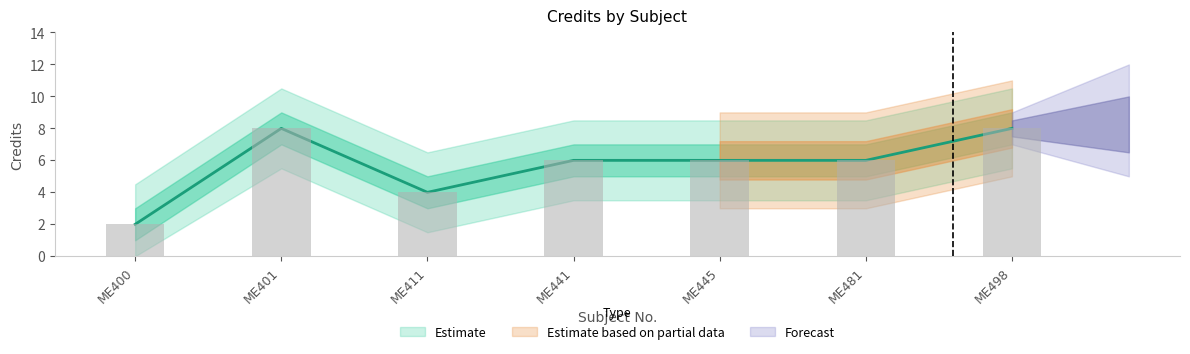

How many values are between 4 and 8?

6